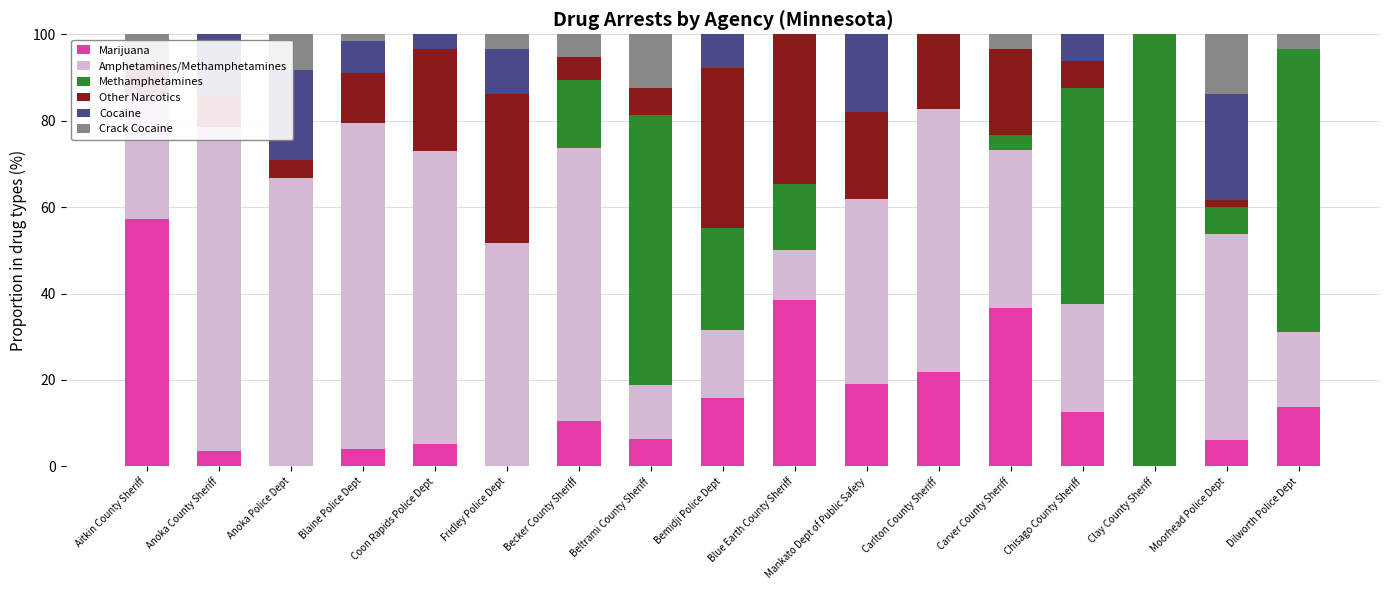

Between Aitkin County Sheriff and Bemidji Police Dept, which series saw the biggest shift?

Marijuana